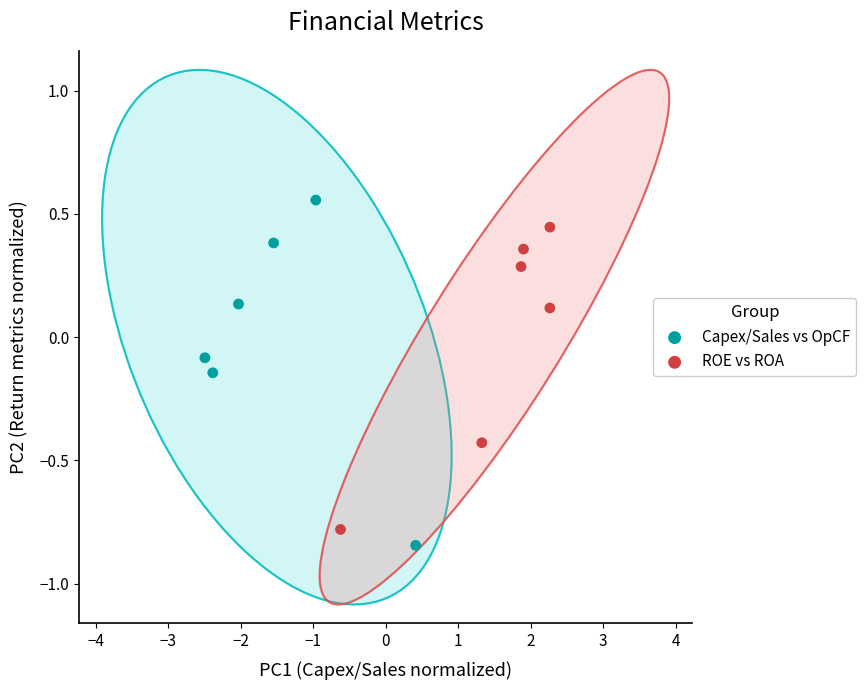

Which series has the largest Y range (max minus min)?

Capex/Sales vs OpCF